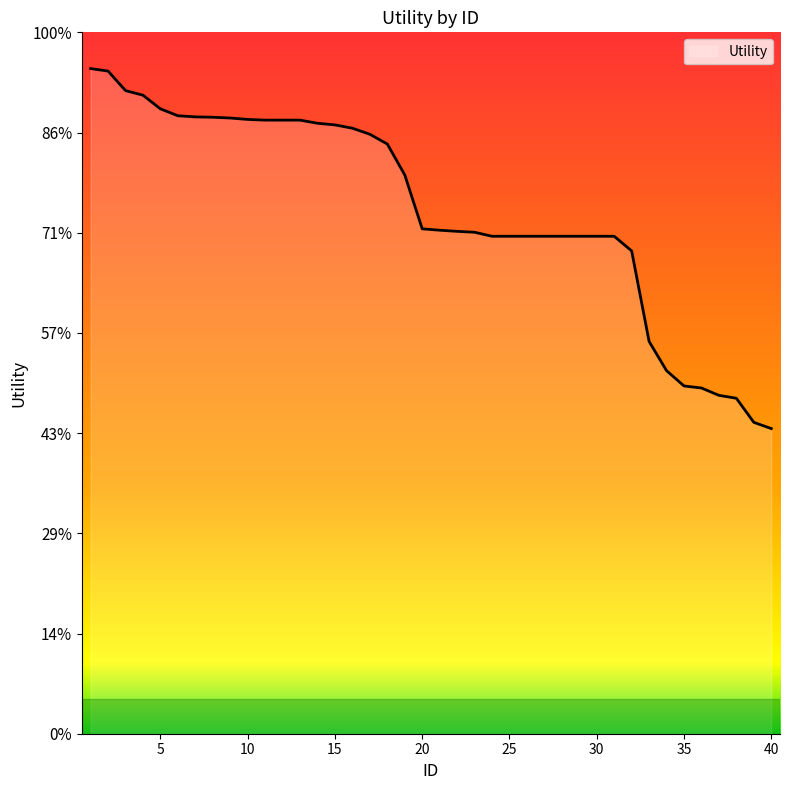

Does the chart have visible grid lines?

No